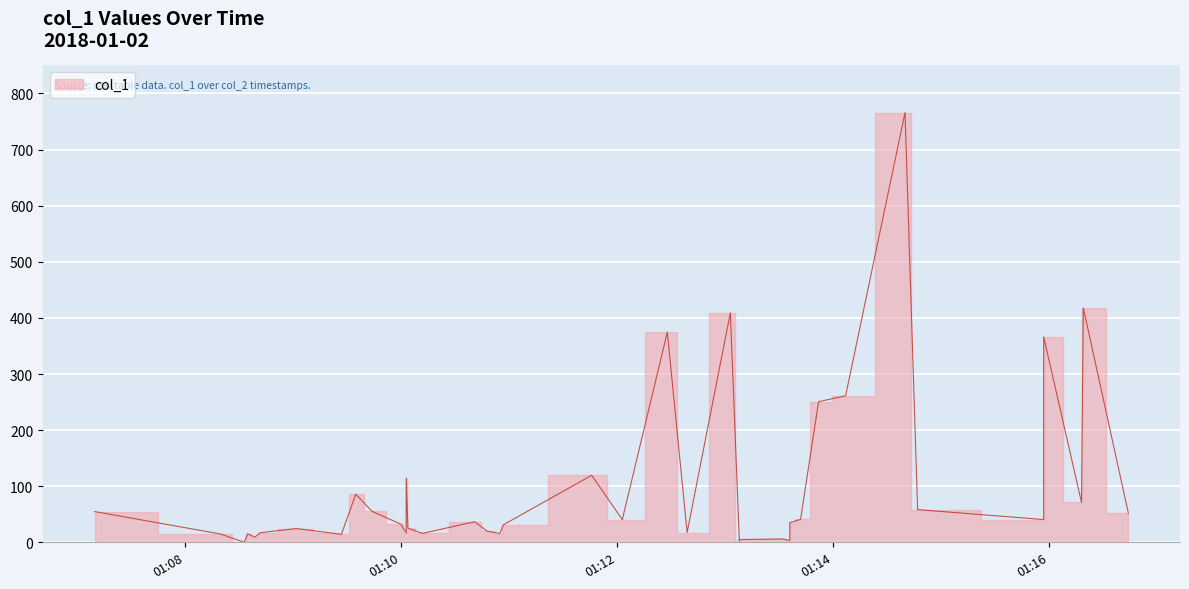

Which category has the highest value across all series?

2018-01-02 01:14:40